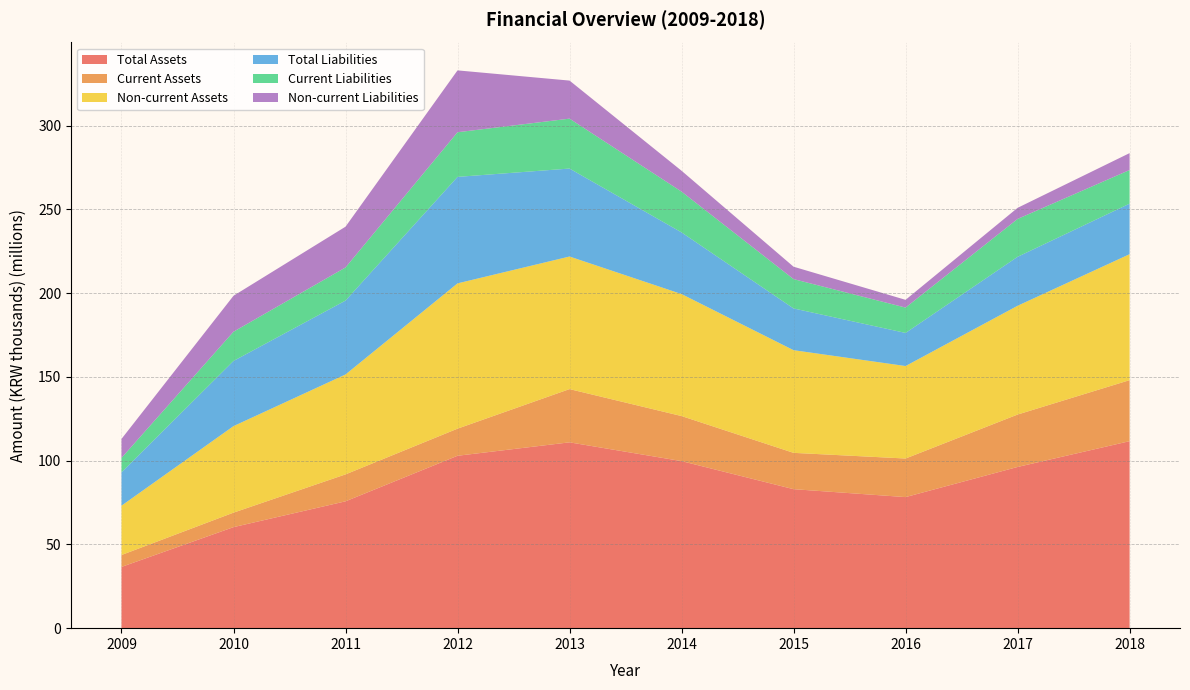

Reading left to right, extract all data points from this chart.

Total Assets: 36557336	60305763	75716914	102908277	110923213	99720768	82970288	78236596	96222618	111616930
Current Assets: 7106963	8654073	16073894	16179590	31780844	26890986	21680010	23031625	31288510	36427255
Non-current Assets: 29450373	51651690	59643019	86728686	79142370	72829782	61290278	55204971	64934108	75189675
Total Liabilities: 19921651	38895569	44107226	63566397	52506449	36799747	24909002	19754796	29224000	30166995
Current Liabilities: 8590284	17446301	19773041	26641744	29793890	24346473	17509082	15131340	22600026	20079435
Non-current Liabilities: 11331366	21449269	24334186	36924653	22712559	12453275	7399920	4623455	6623974	10087560